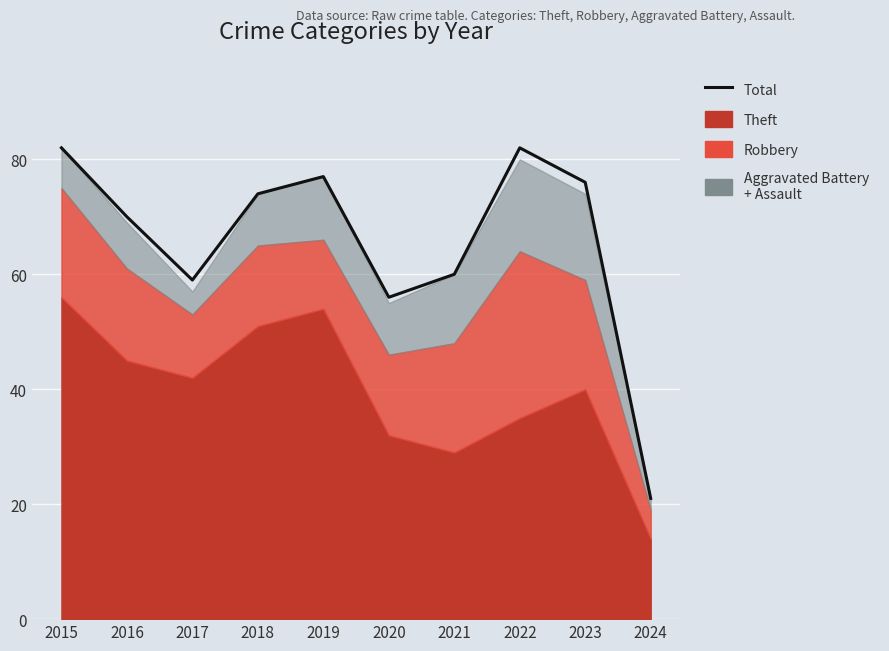

What is the value of the 1st point from the left?

82